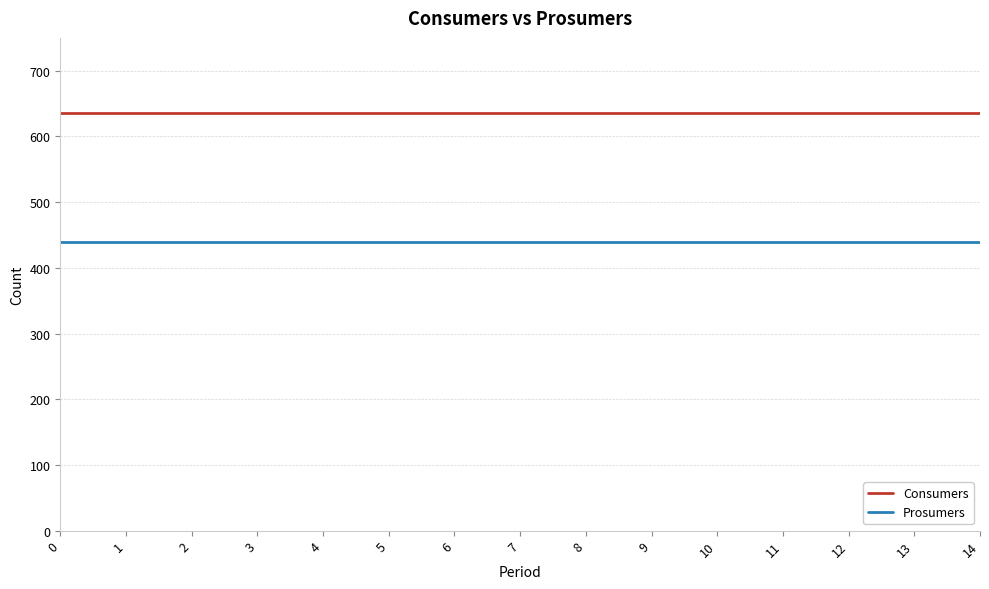

Reading right to left, transcribe all the data shown in this chart.

Consumers: 635	635	635	635	635	635	635	635	635	635	635	635	635	635	635
Prosumers: 440	440	440	440	440	440	440	440	440	440	440	440	440	440	440